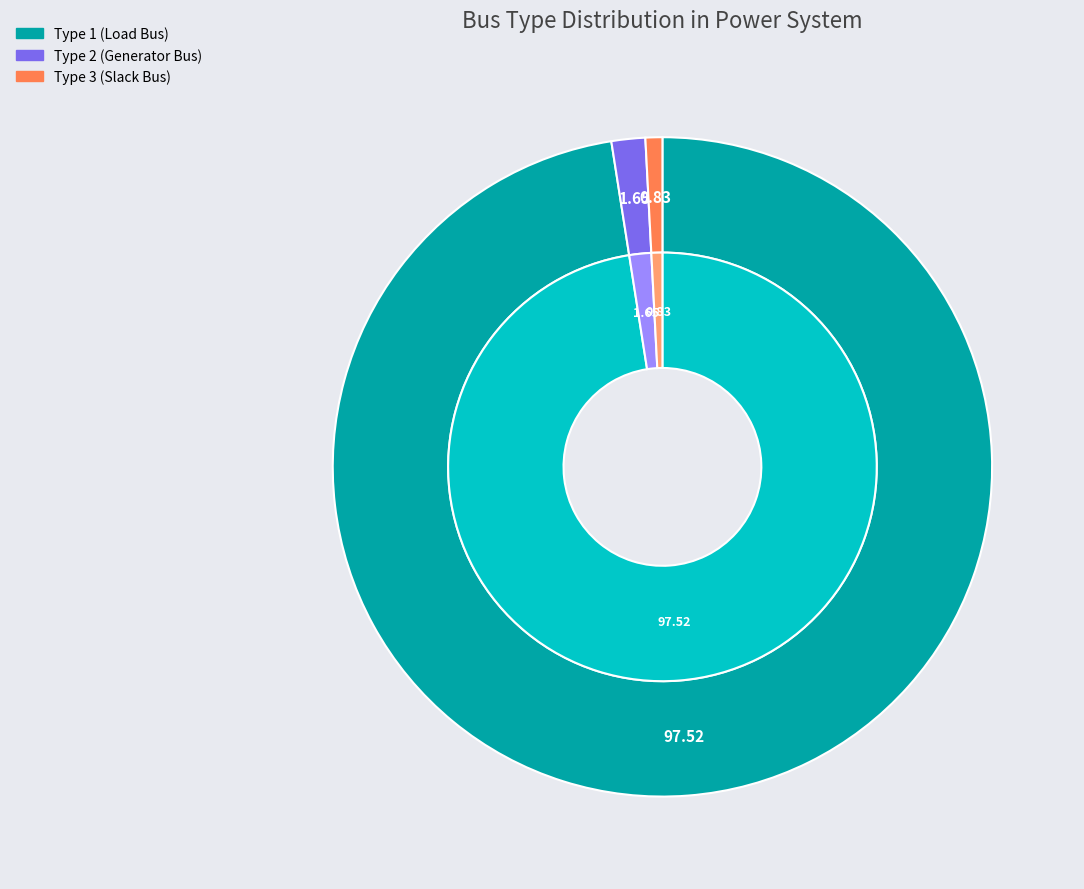

How many slices are in this pie chart?

3